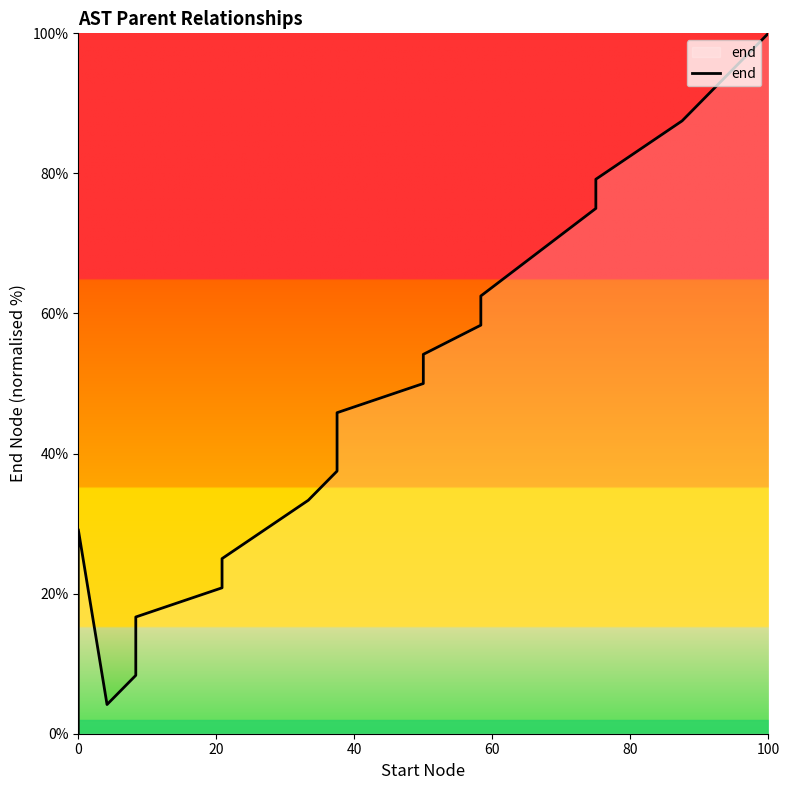

True or false: there are more than 0 points higher than both neighbors.

True